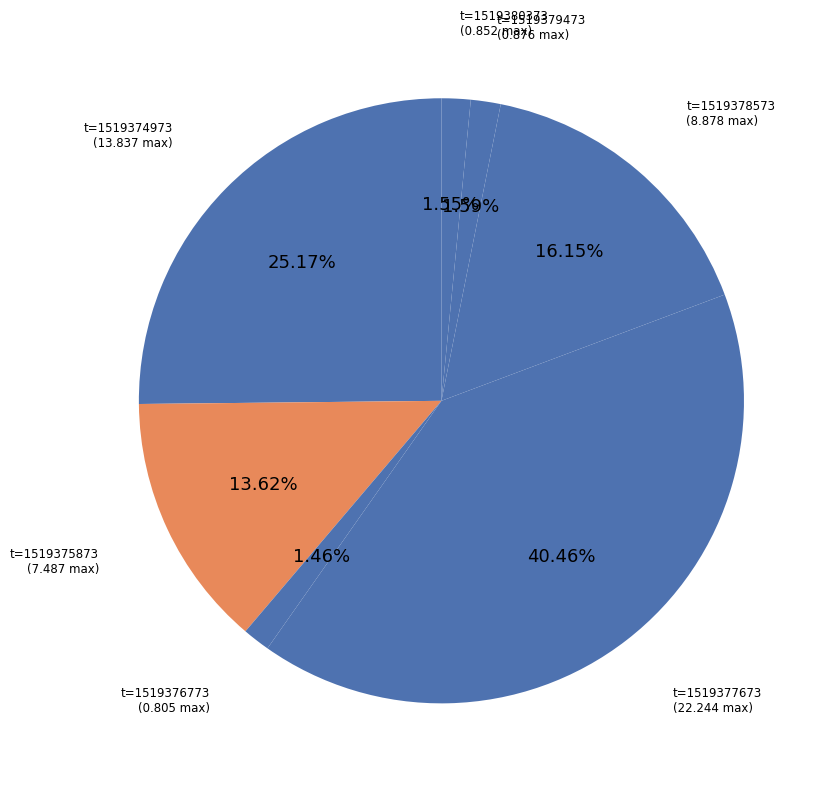

Which category has the biggest portion of the pie?

1519377673